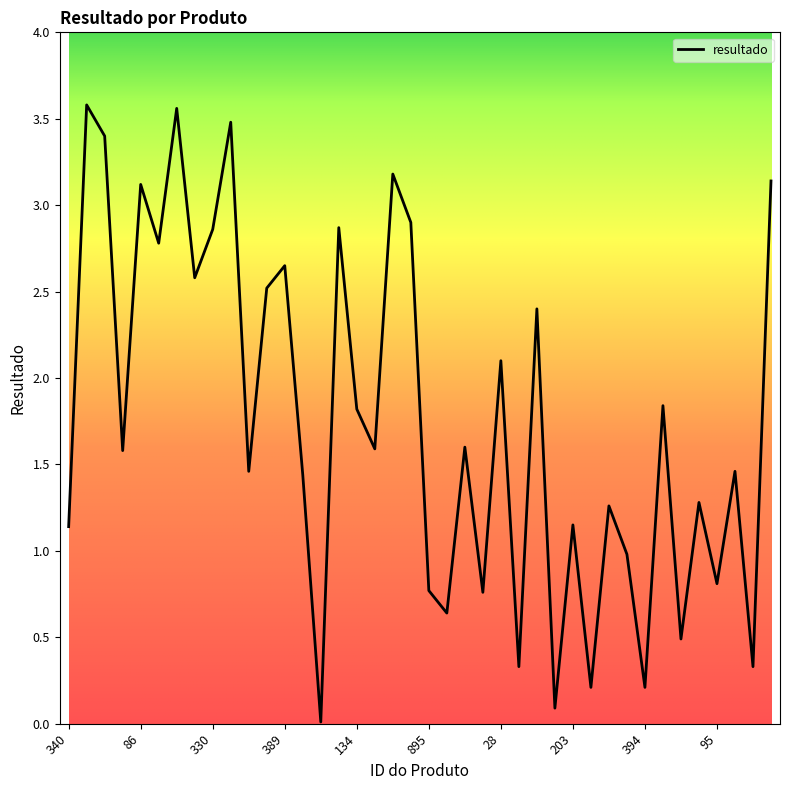

Is this an area chart (filled region under the line)?

No